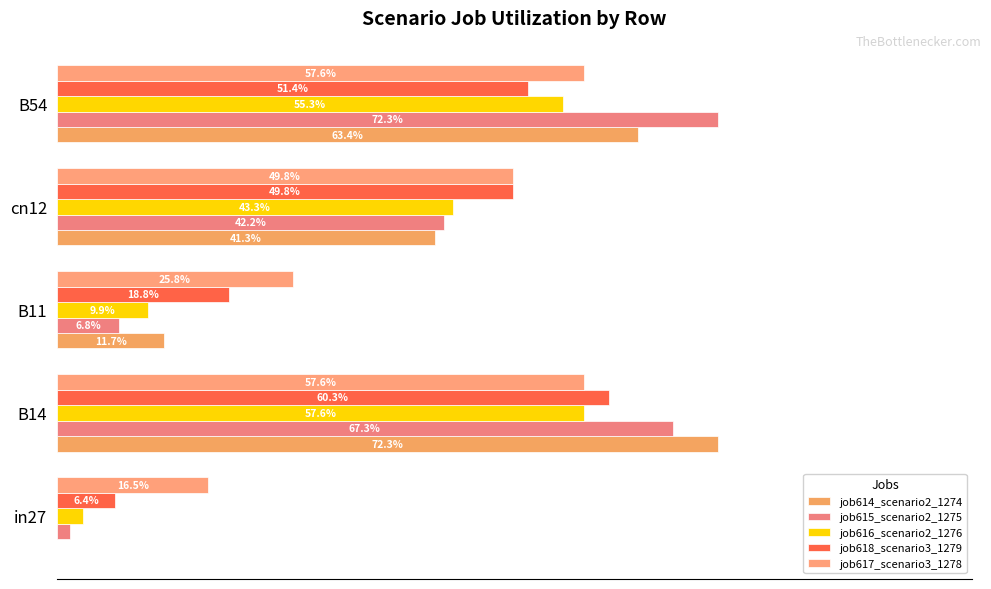

What is the average value of the job616_scenario2_1276 series?

0.3